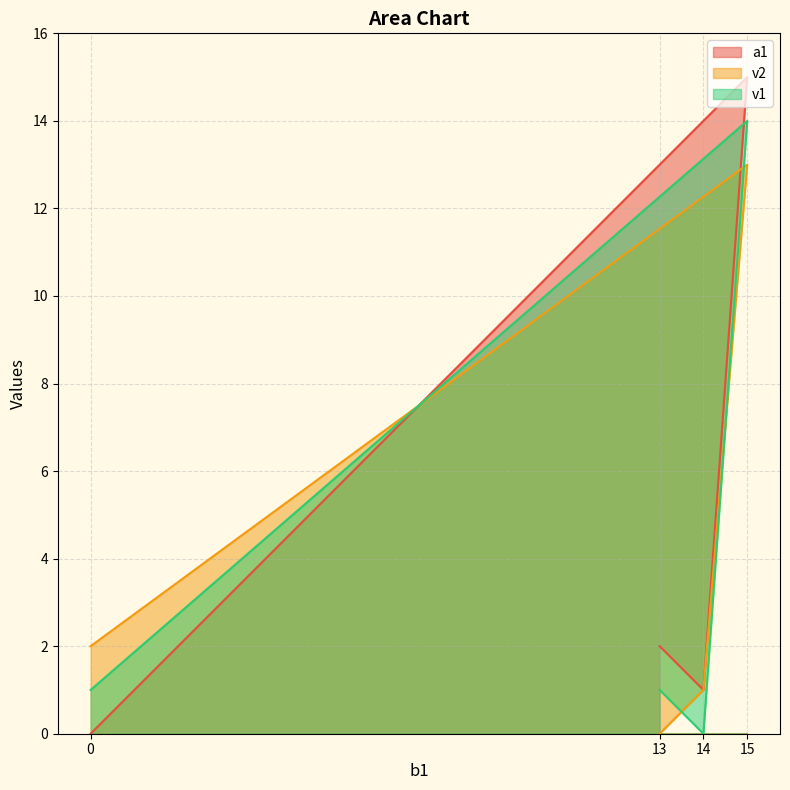

True or false: a1 has more than 1 interior local peaks.

False